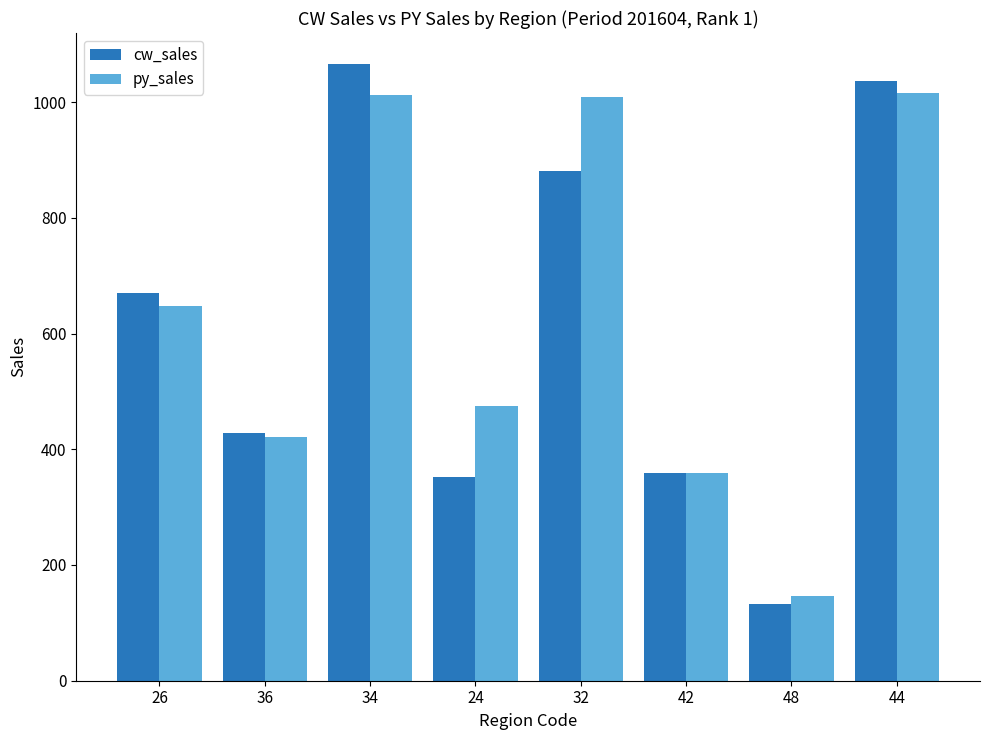

Is the value of py_sales at 34 greater than the value of cw_sales at 34?

No